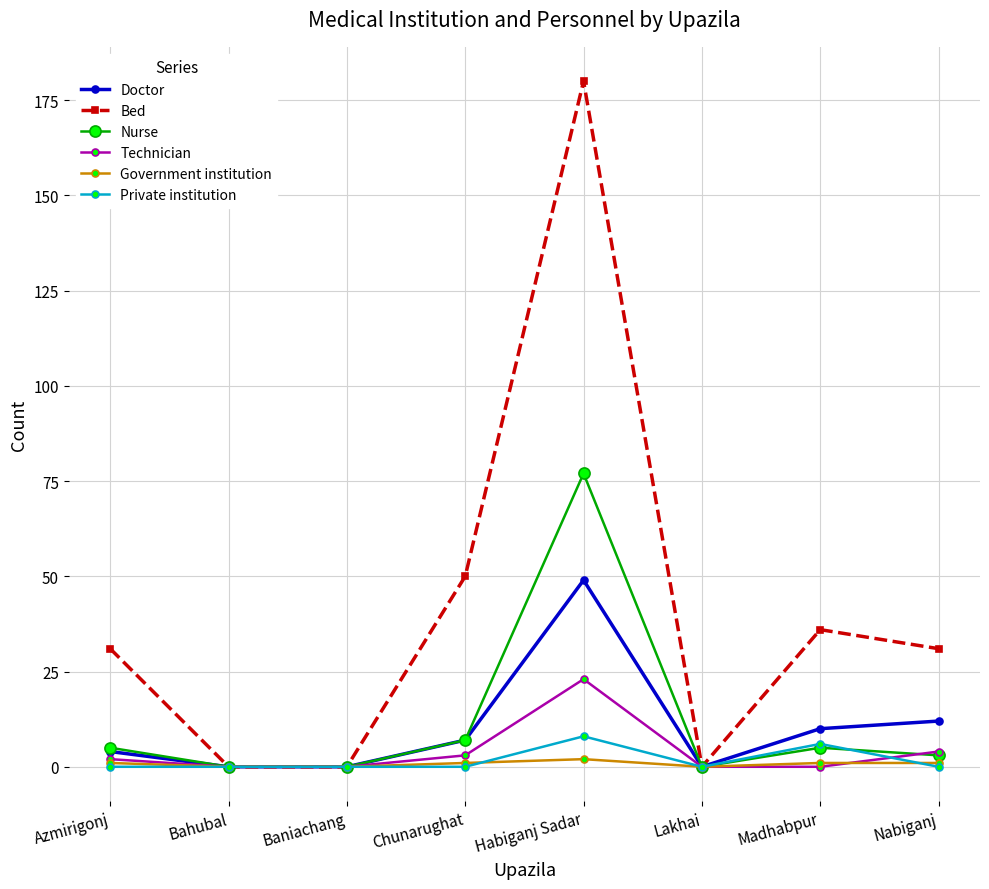

Which series has the largest total across all categories?

Bed